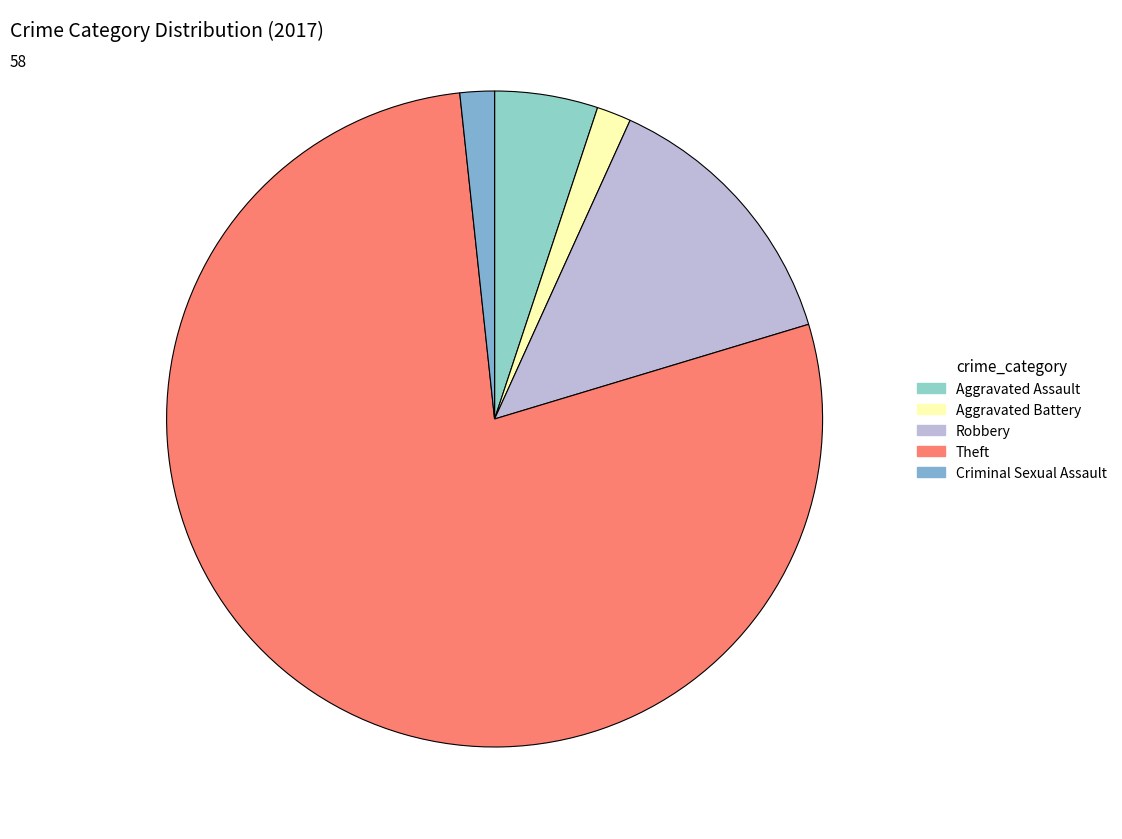

To the nearest percent, what is the difference between the largest and smallest slice percentages?

76%